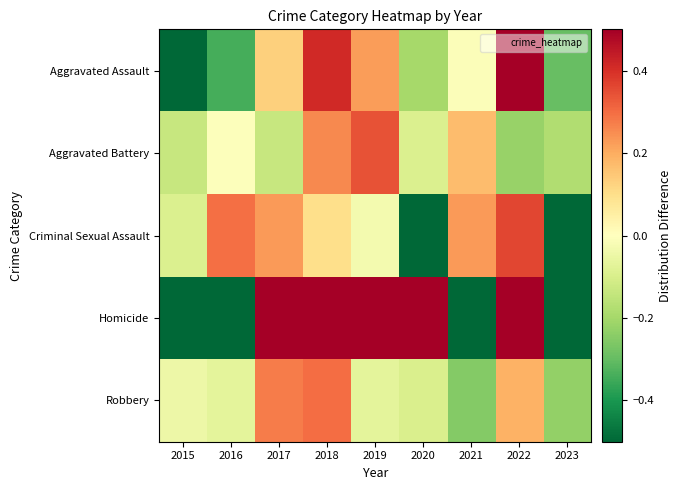

Reading left to right, list all the values displayed in this chart.

Aggravated Assault: 2015=-0.5	2016=-0.3	2017=0.1	2018=0.4	2019=0.2	2020=-0.2	2021=-0.0	2022=0.6	2023=-0.3
Aggravated Battery: 2015=-0.1	2016=-0.0	2017=-0.1	2018=0.3	2019=0.3	2020=-0.1	2021=0.2	2022=-0.2	2023=-0.2
Criminal Sexual Assault: 2015=-0.1	2016=0.3	2017=0.2	2018=0.1	2019=-0.0	2020=-0.5	2021=0.2	2022=0.4	2023=-0.5
Homicide: 2015=-1.0	2016=-1.0	2017=0.8	2018=0.8	2019=0.8	2020=0.8	2021=-1.0	2022=0.8	2023=-1.0
Robbery: 2015=-0.0	2016=-0.1	2017=0.3	2018=0.3	2019=-0.1	2020=-0.1	2021=-0.3	2022=0.2	2023=-0.2